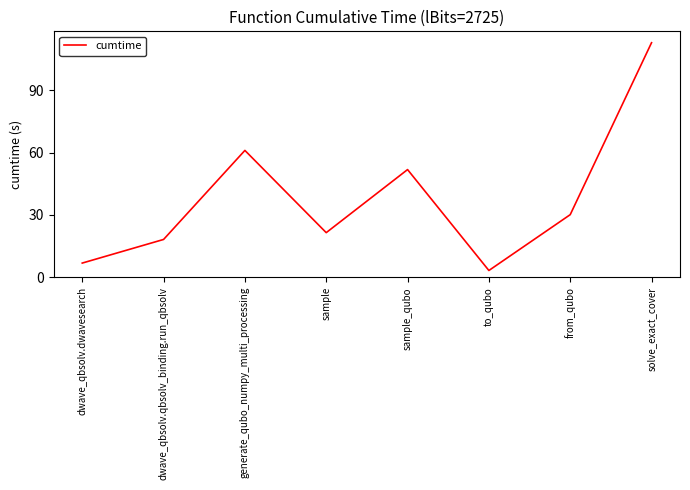

The value at dwave_qbsolv.dwavesearch is 6.8. True or false?

True